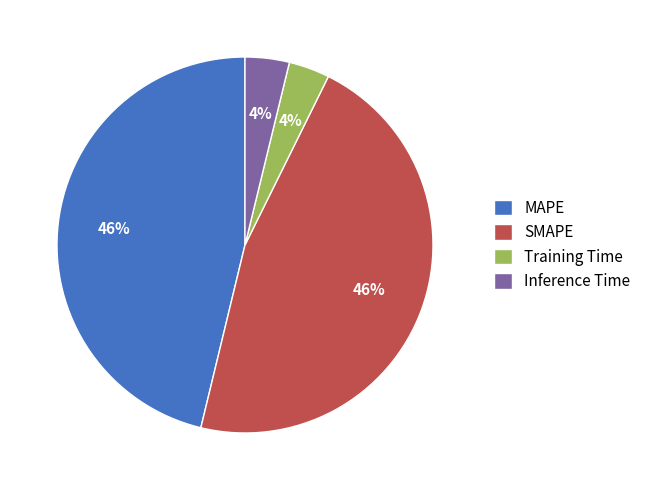

True or false: Inference Time accounts for 4% of the total.

True